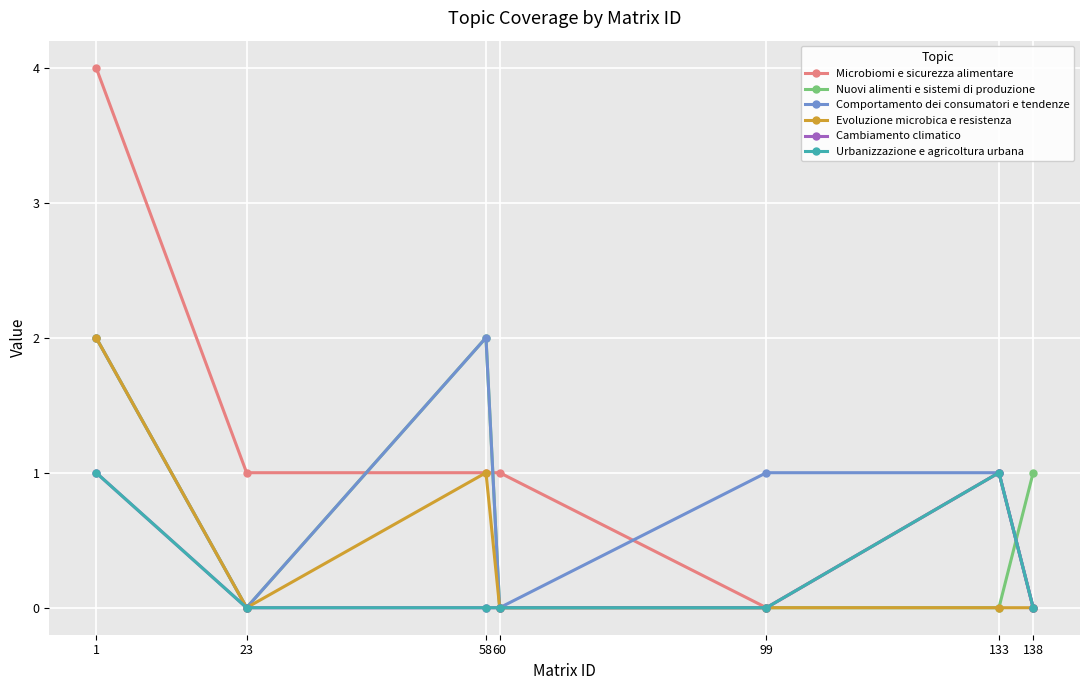

Which series has the largest total across all categories?

Microbiomi e sicurezza alimentare